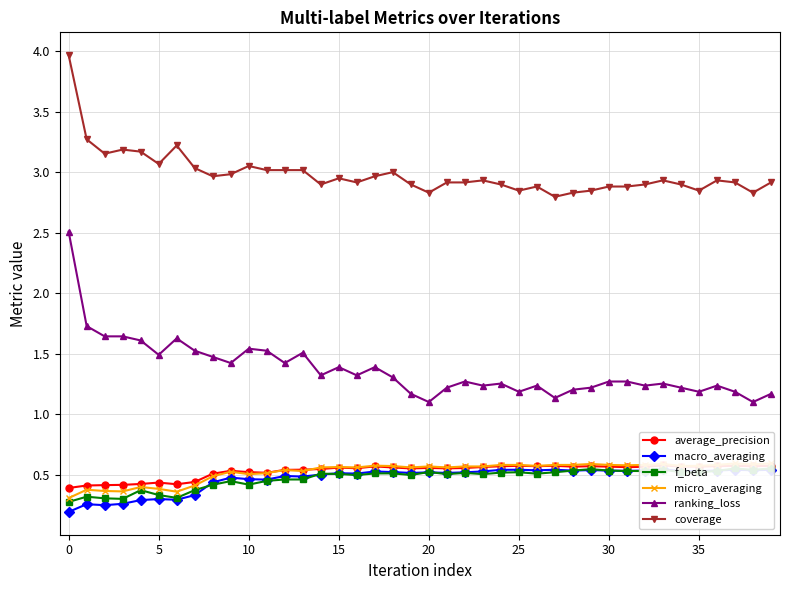

What is the spread (max minus min) of values at 29?

2.3